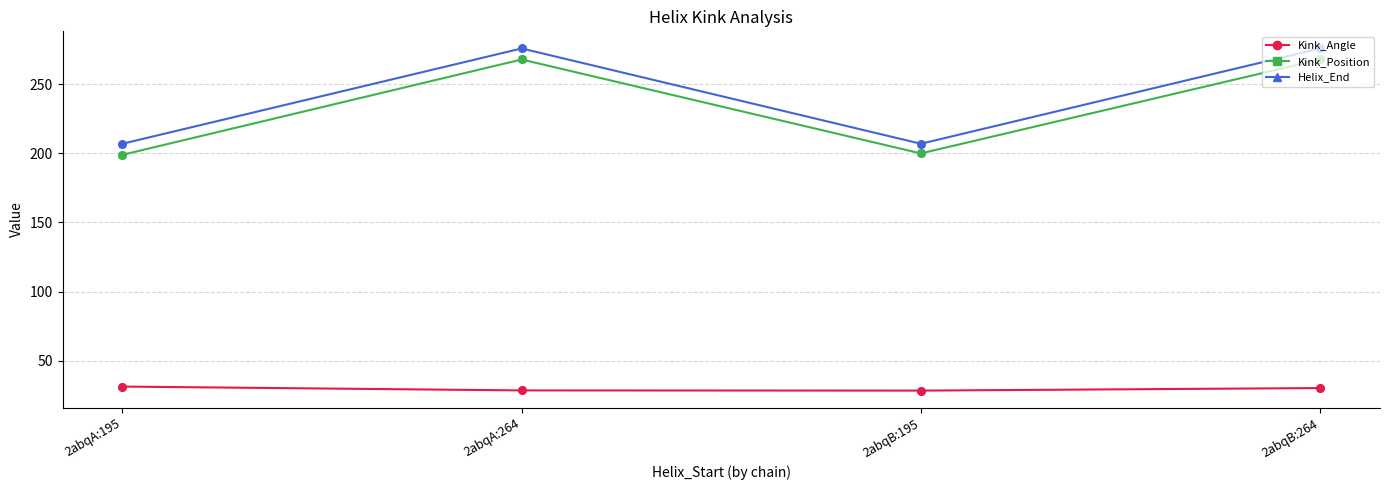

Which series has the largest total across all categories?

Helix_End